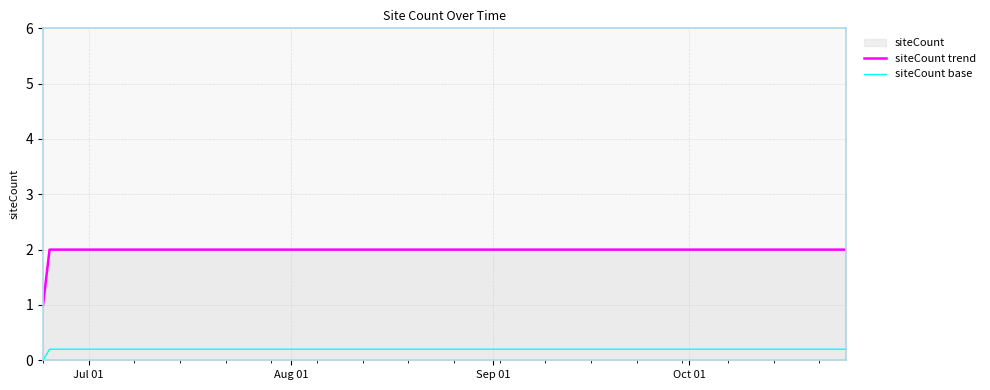

Rank the series by their average value, from highest to lowest.

siteCount trend, siteCount base